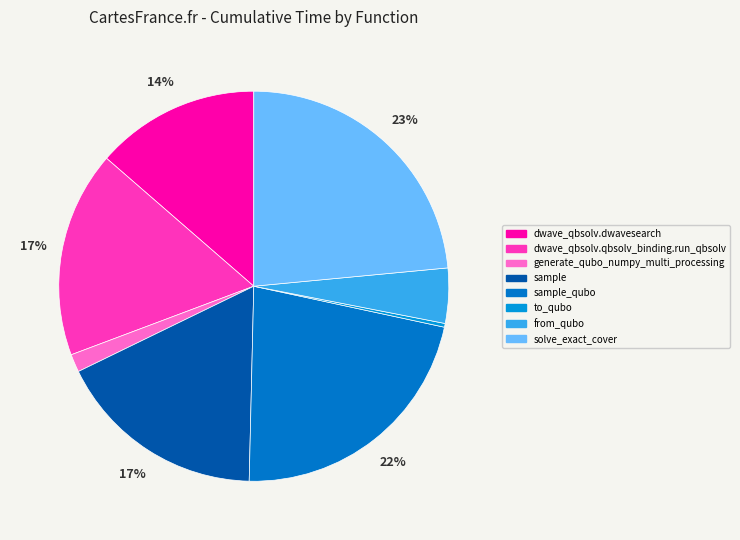

Which slice is the smallest?

to_qubo